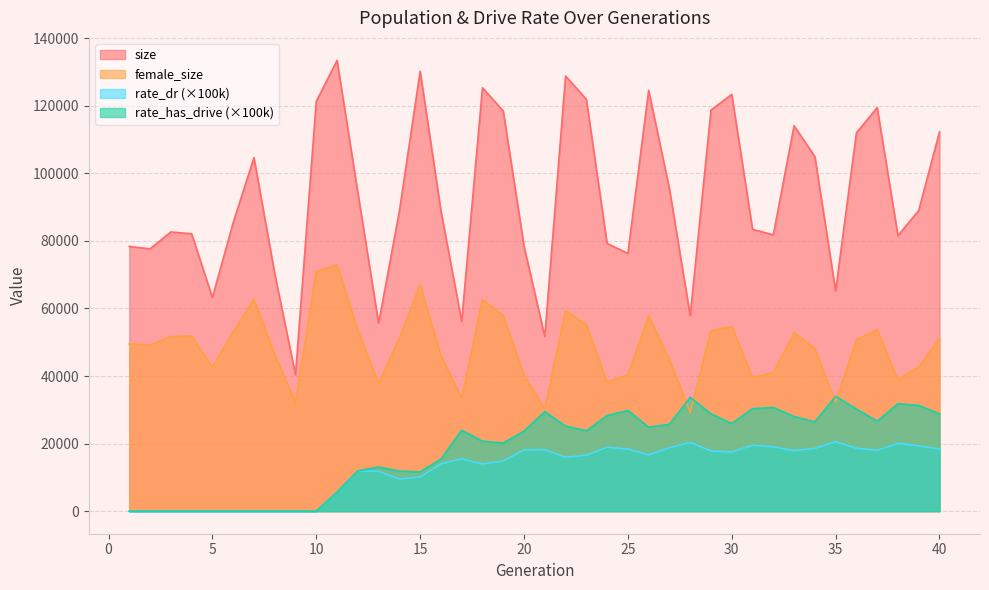

At which label does rate_has_drive reach its peak?

35